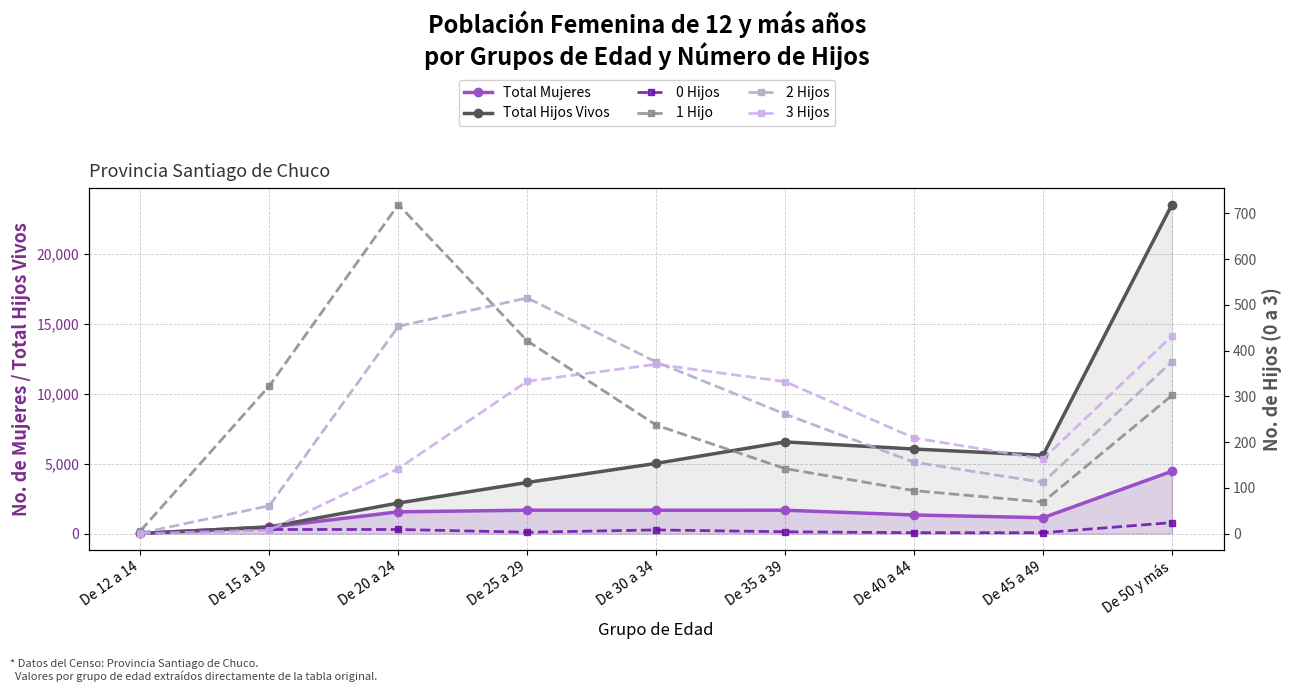

What is the sum of the Total Mujeres values at De 30 a 34 and De 15 a 19?

2130